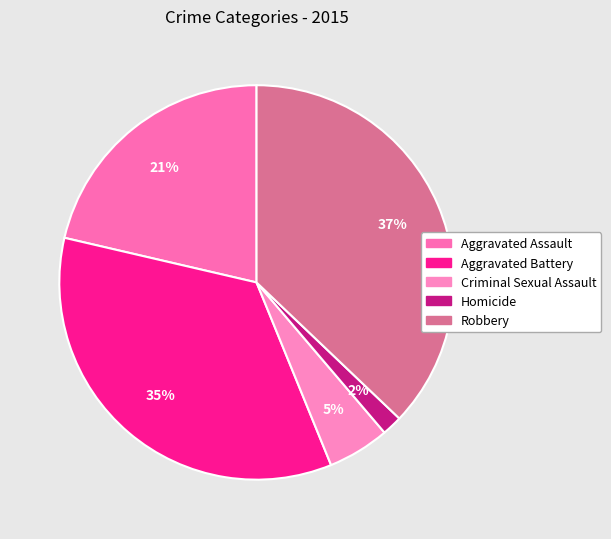

Does any single category account for the majority?

No